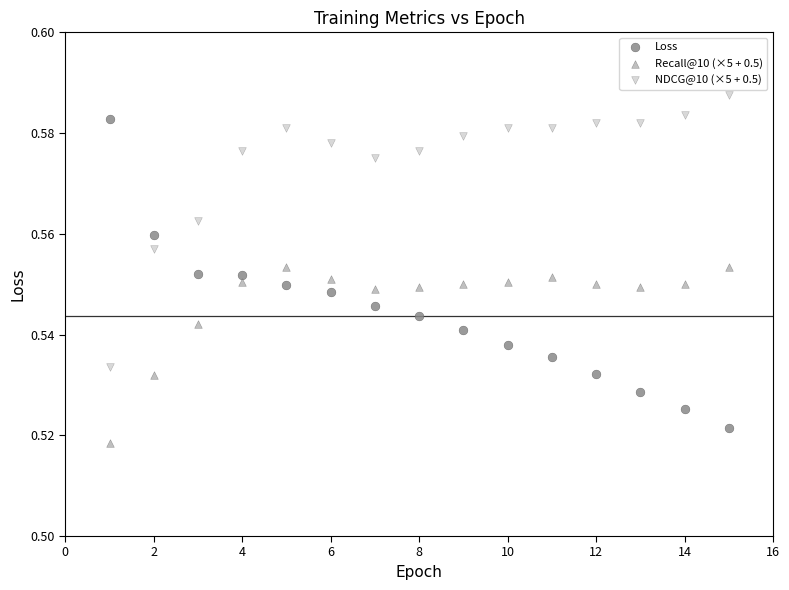

Across all data points, what is the range of X values (max minus min)?

14.0